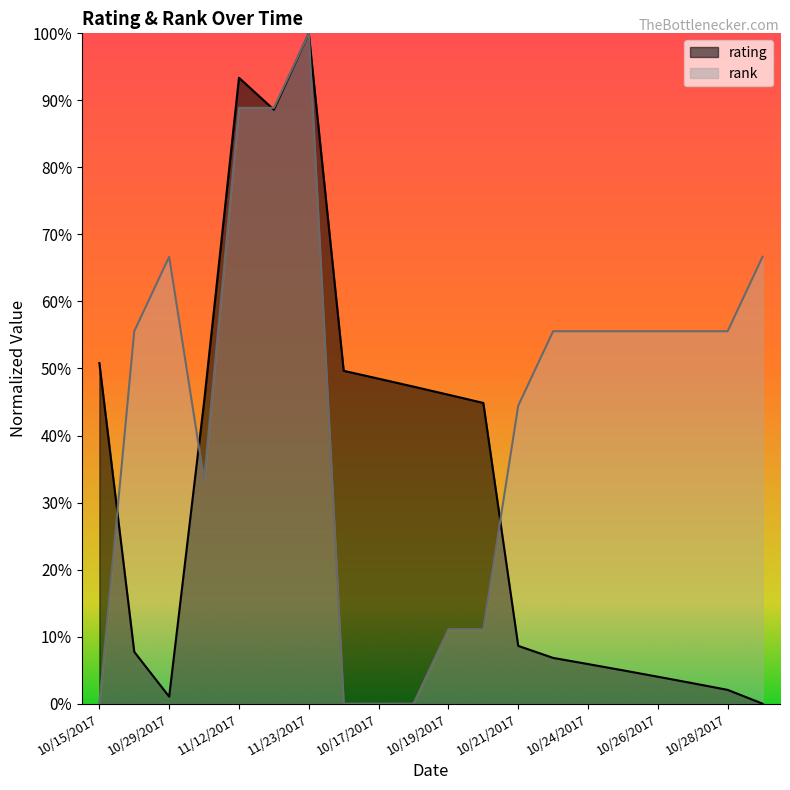

What are all the series names shown in the legend?

rating, rank